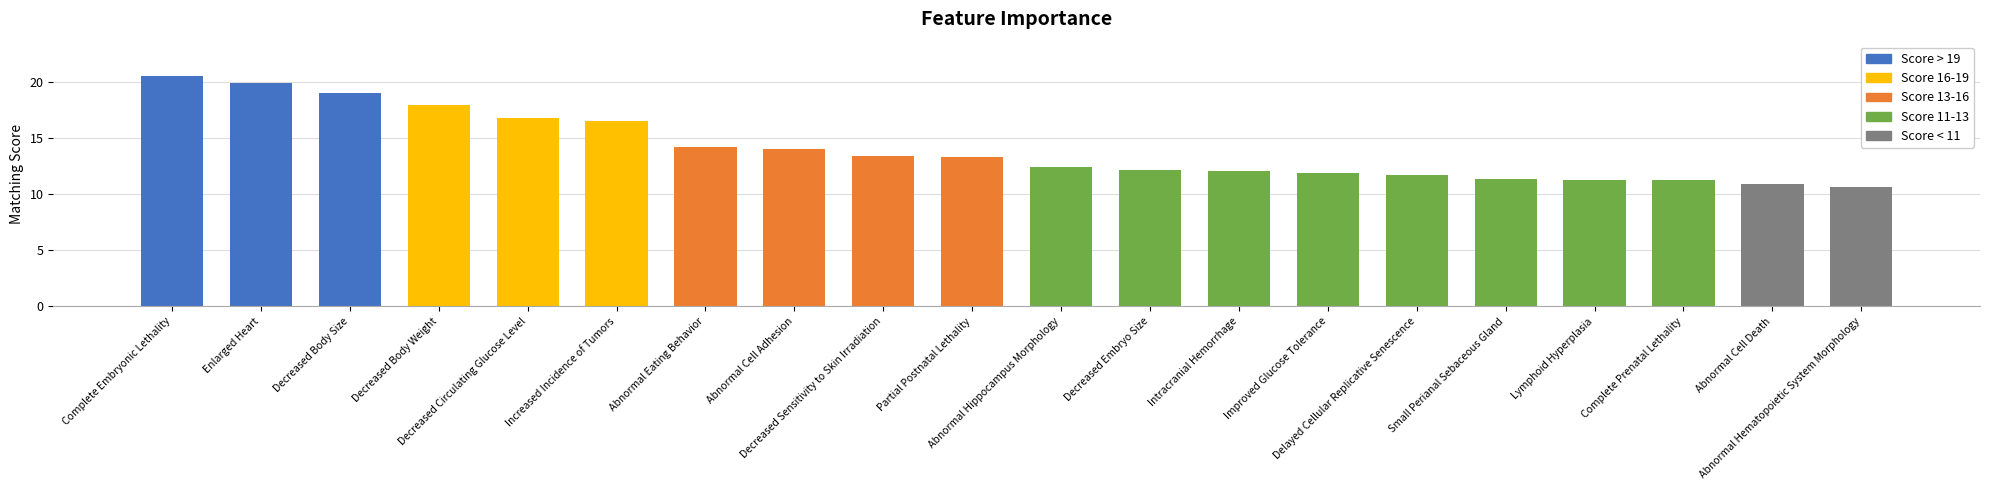

What is the minimum value shown in the chart?

10.7